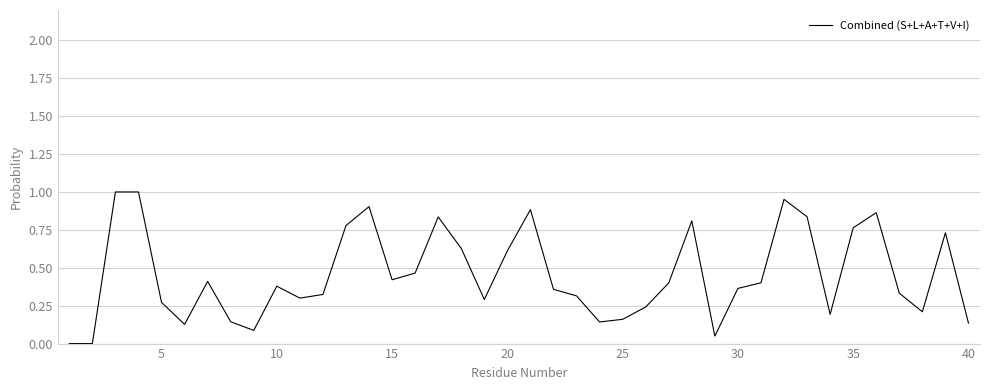

True or false: there are more than 0 points higher than both neighbors.

True